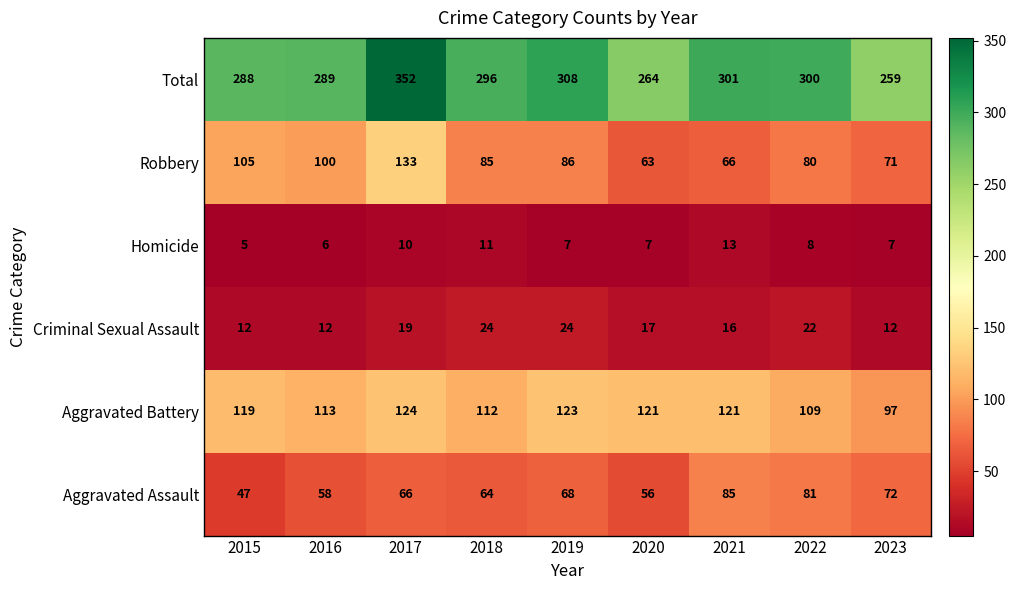

Which series changed the most between 2017 and 2022?

Robbery